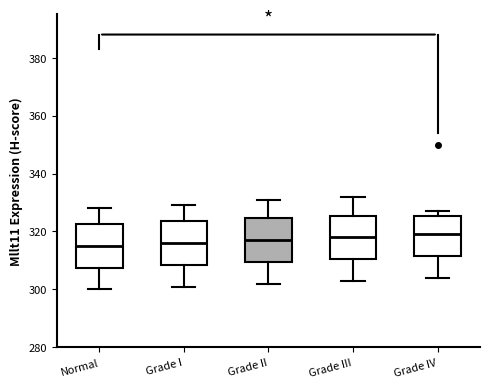

Where does the median line of the box for Grade IV sit on the y-axis? The values are not printed on the chart, so give them approximately, as read against the axis.

320